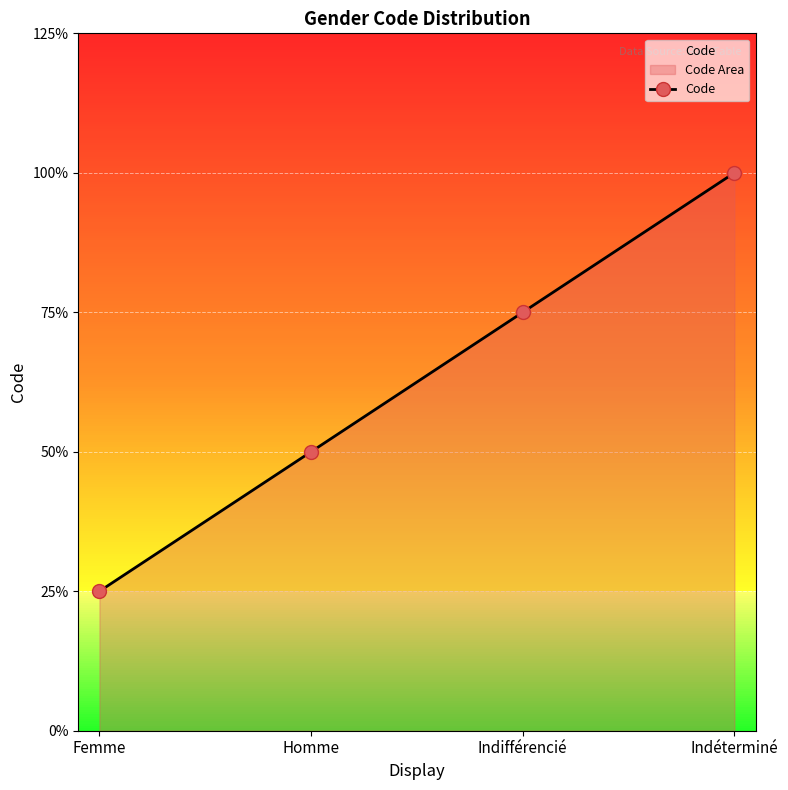

How many lines are shown in the chart?

1